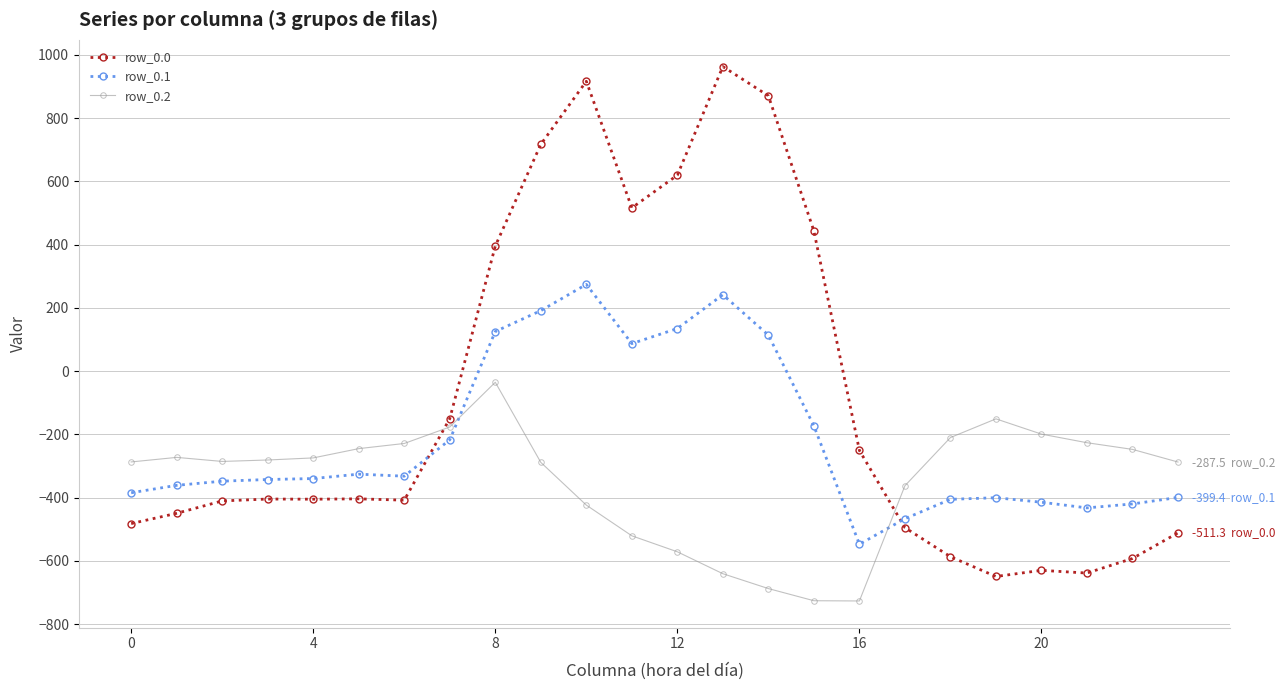

What is the smallest value displayed?

-726.6